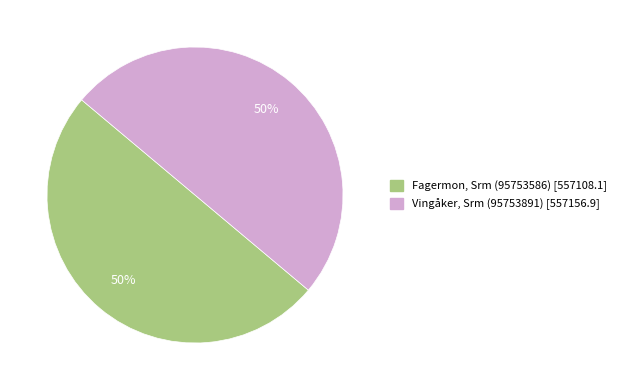

Approximately how many times larger is the value at Vingåker, Srm (95753891) compared to Fagermon, Srm (95753586)?

1.0